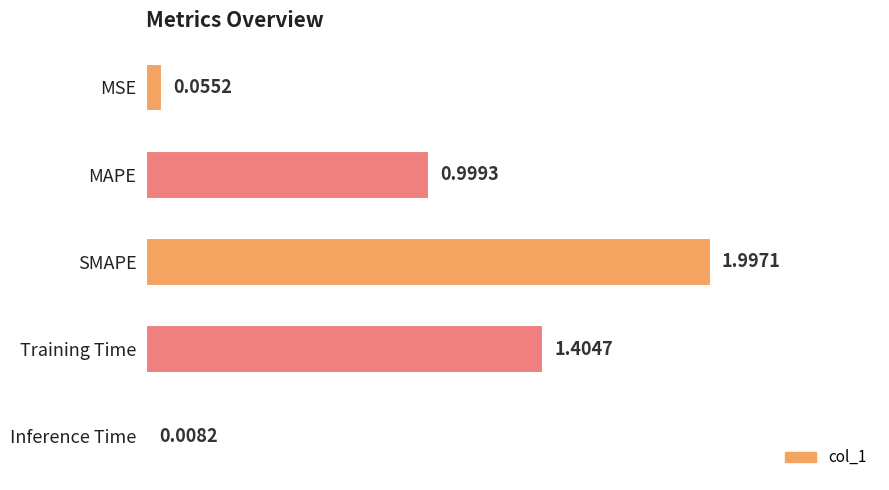

How many categories are shown in the chart?

5